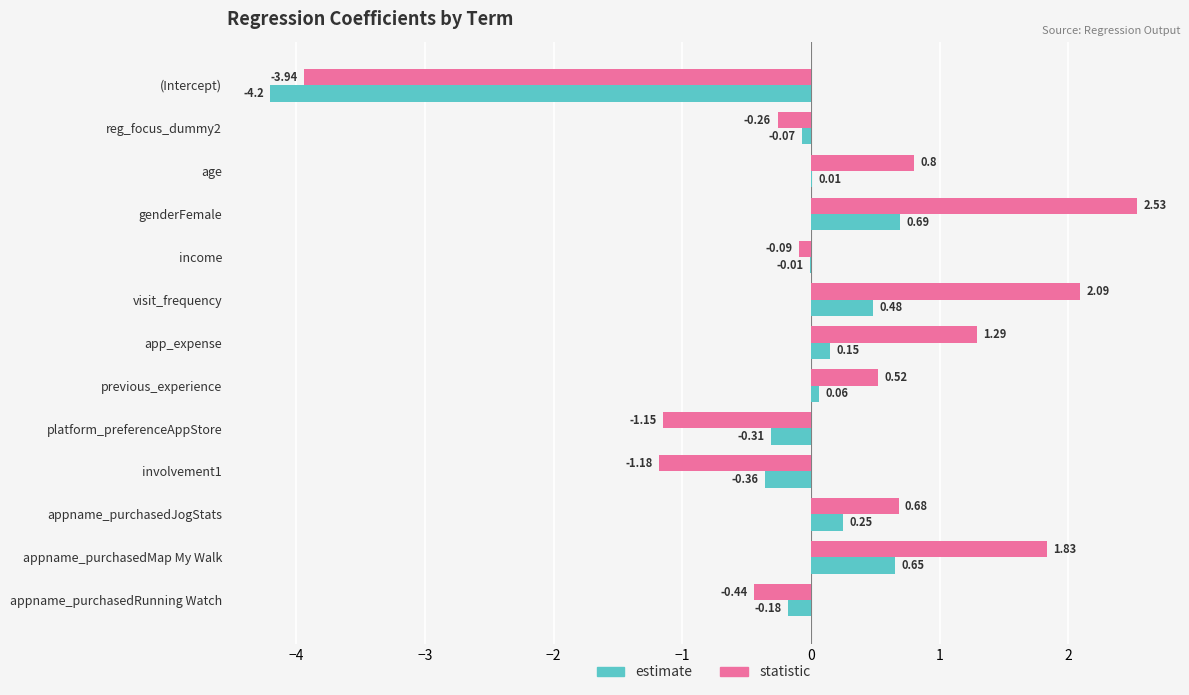

How many positive values does the estimate series have?

7